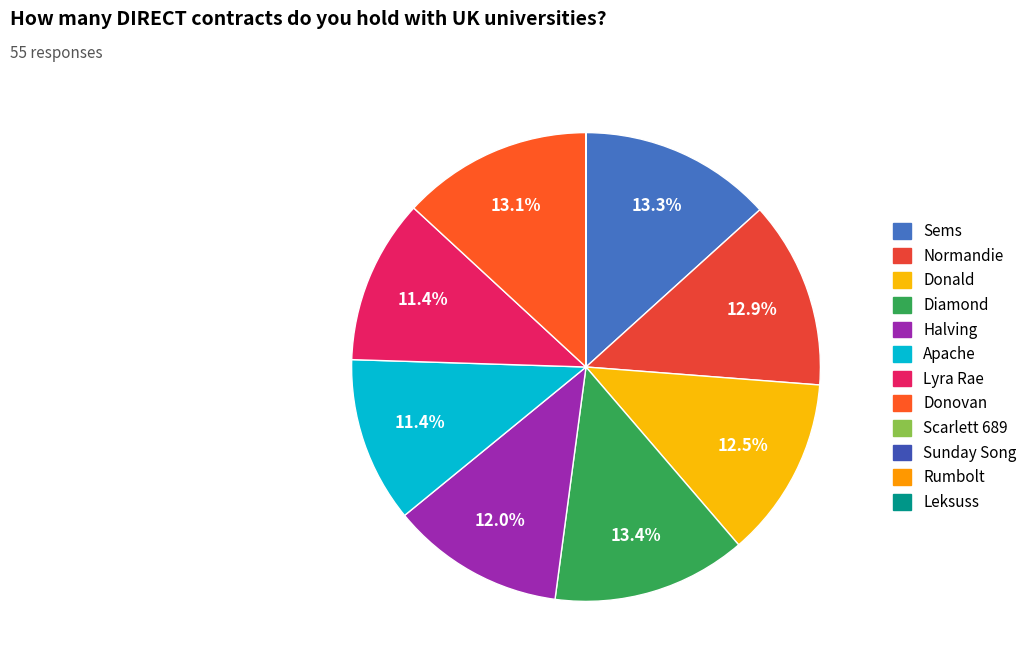

Is the sum of Halving and Diamond greater than half?

No